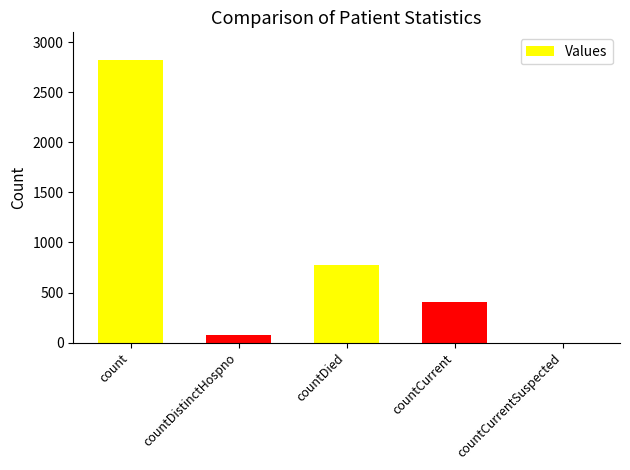

What is the ratio of the value at countDied to the value at countDistinctHospno?

10.8